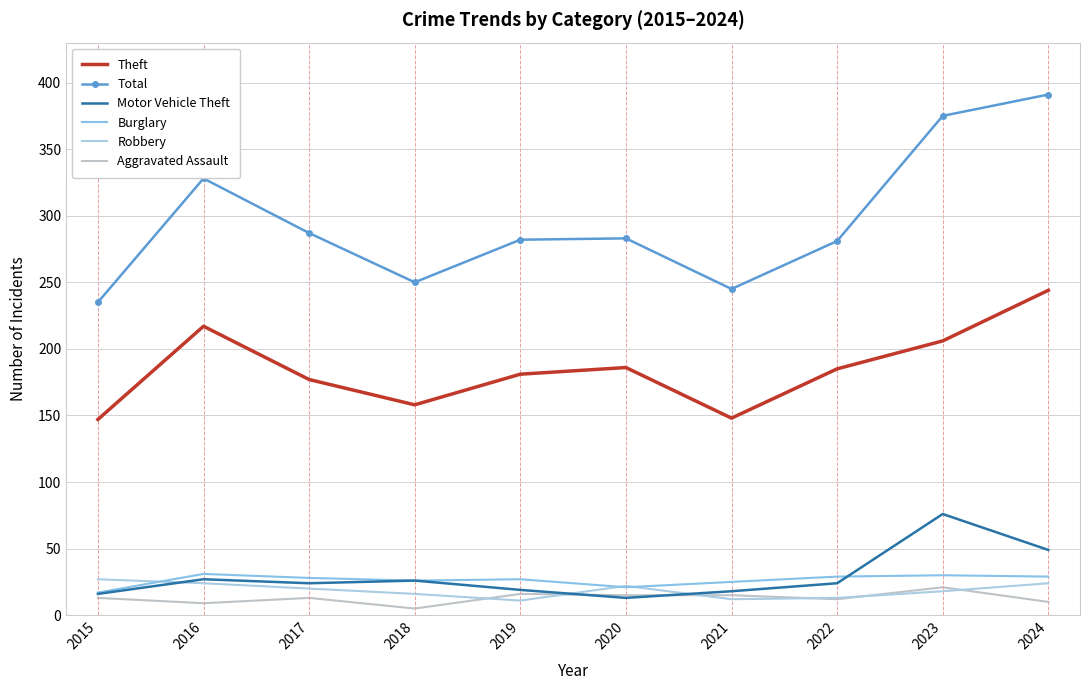

Which series changed the most between 2017 and 2024?

Total